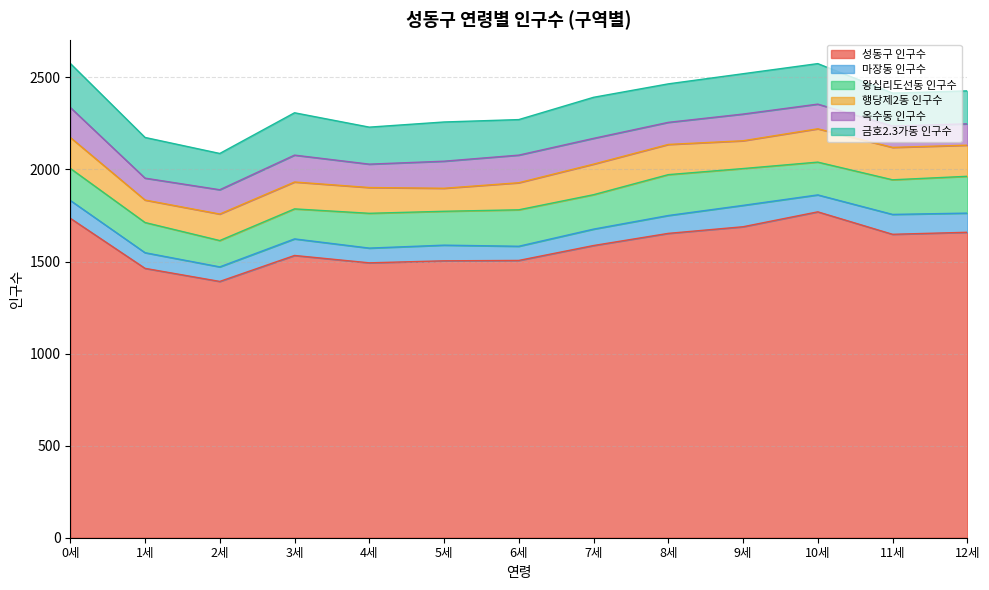

Rank the series at 7세 from highest to lowest value.

성동구 인구수, 금호2.3가동 인구수, 왕십리도선동 인구수, 행당제2동 인구수, 옥수동 인구수, 마장동 인구수